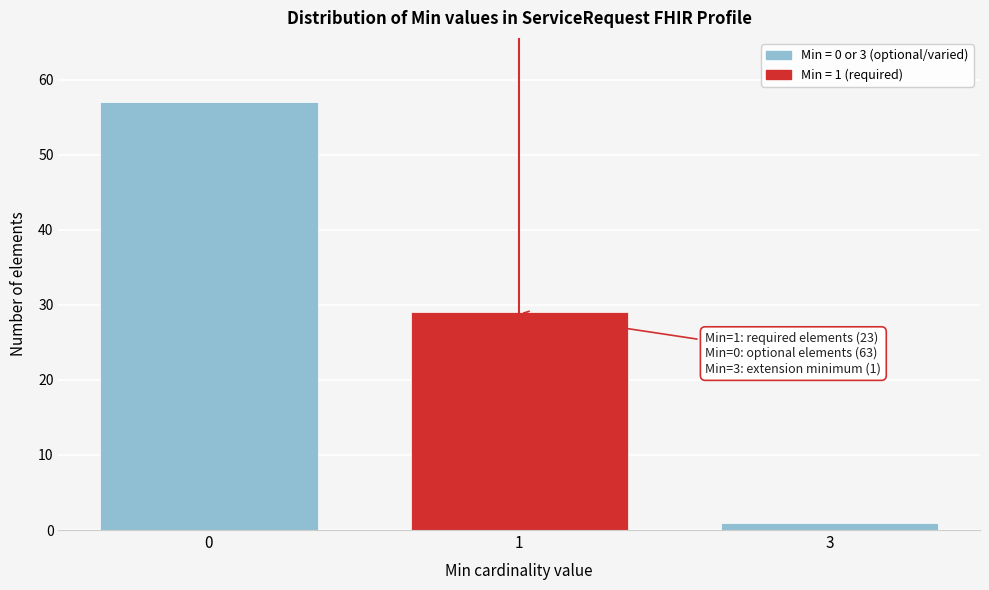

Reading left to right, what are all the values shown in this chart?

57	29	1